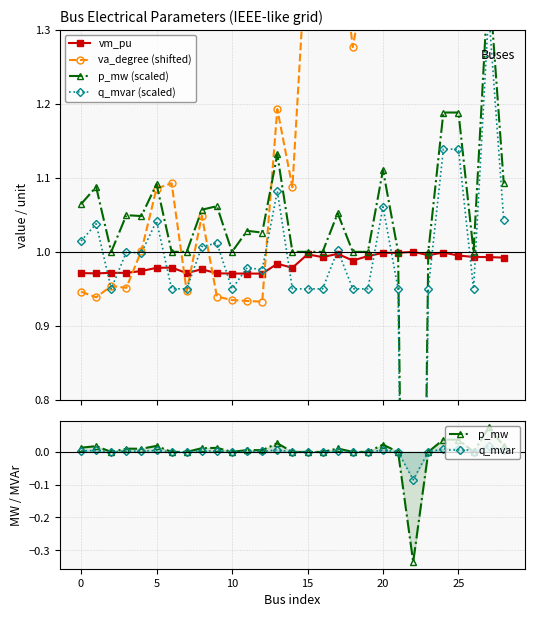

What is the difference between the second highest and minimum values in the q_mvar series?

0.1